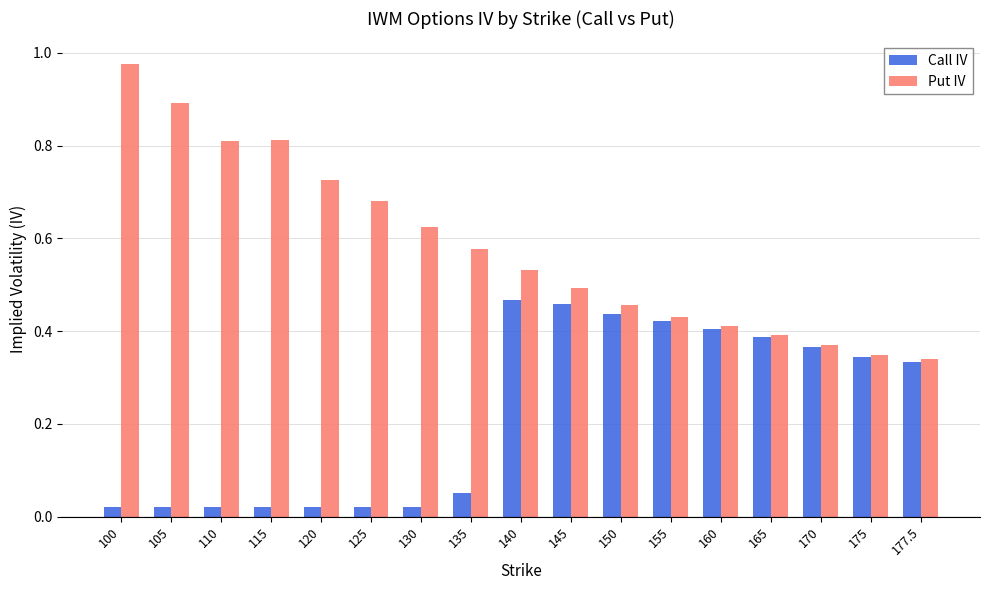

Is the value of Put IV at 135 greater than the value of Call IV at 155?

Yes